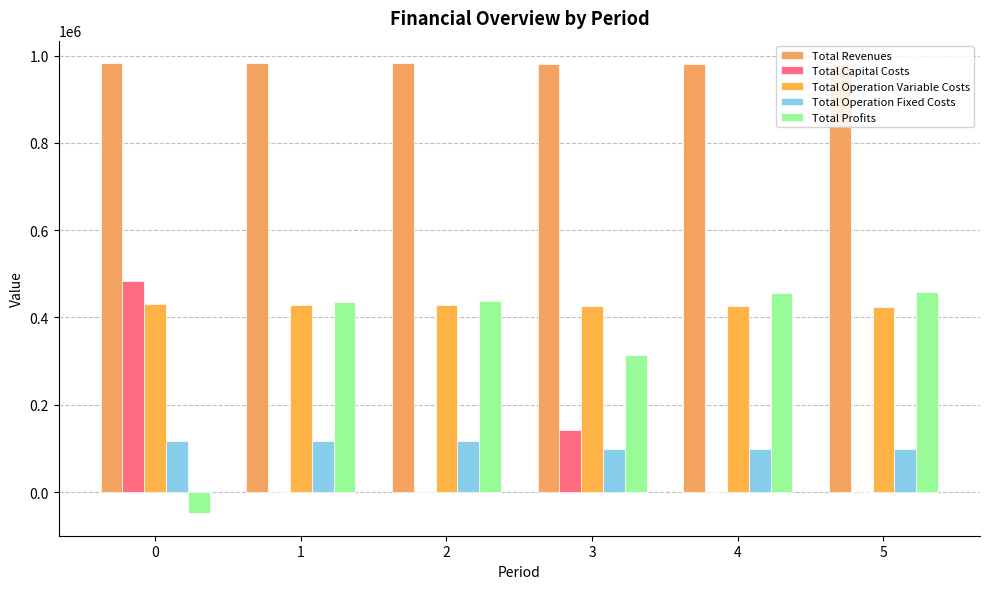

Reading left to right, transcribe all the data shown in this chart.

Total Revenues: 0=982551.2	1=982551.2	2=982551.2	3=981566.4	4=981566.4	5=981566.4
Total Capital Costs: 0=483648.0	1=0.0	2=0.0	3=142400.0	4=0.0	5=0.0
Total Operation Variable Costs: 0=430143.5	1=429102.6	2=428060.2	3=427101.3	4=426056.1	5=425009.4
Total Operation Fixed Costs: 0=117166.8	1=117166.8	2=117166.8	3=98503.5	4=98503.5	5=98503.5
Total Profits: 0=-48407.2	1=436281.8	2=437324.1	3=313561.6	4=457006.8	5=458053.4